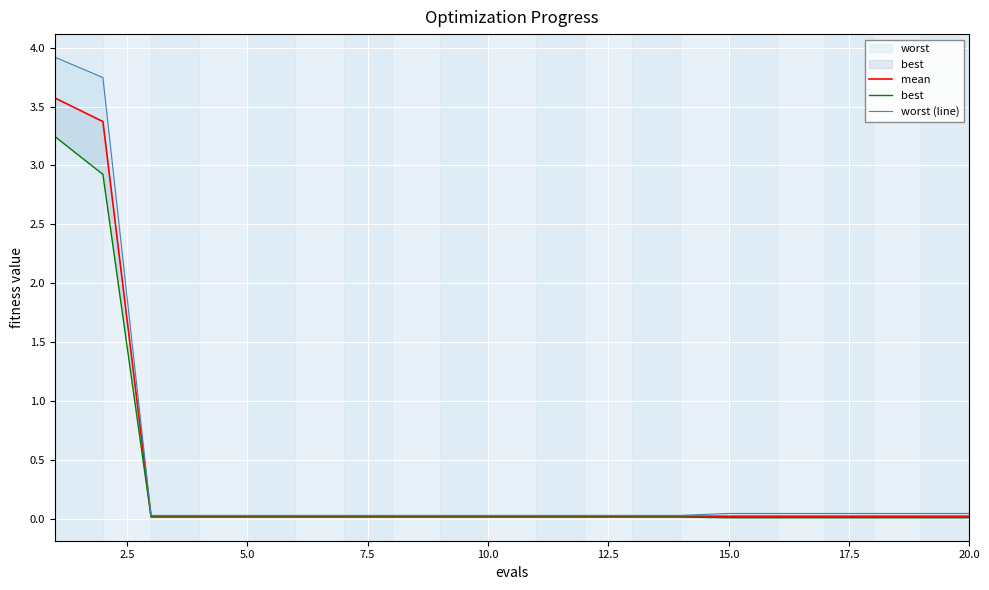

What is the difference between the maximum and second lowest values in the mean series?

3.6